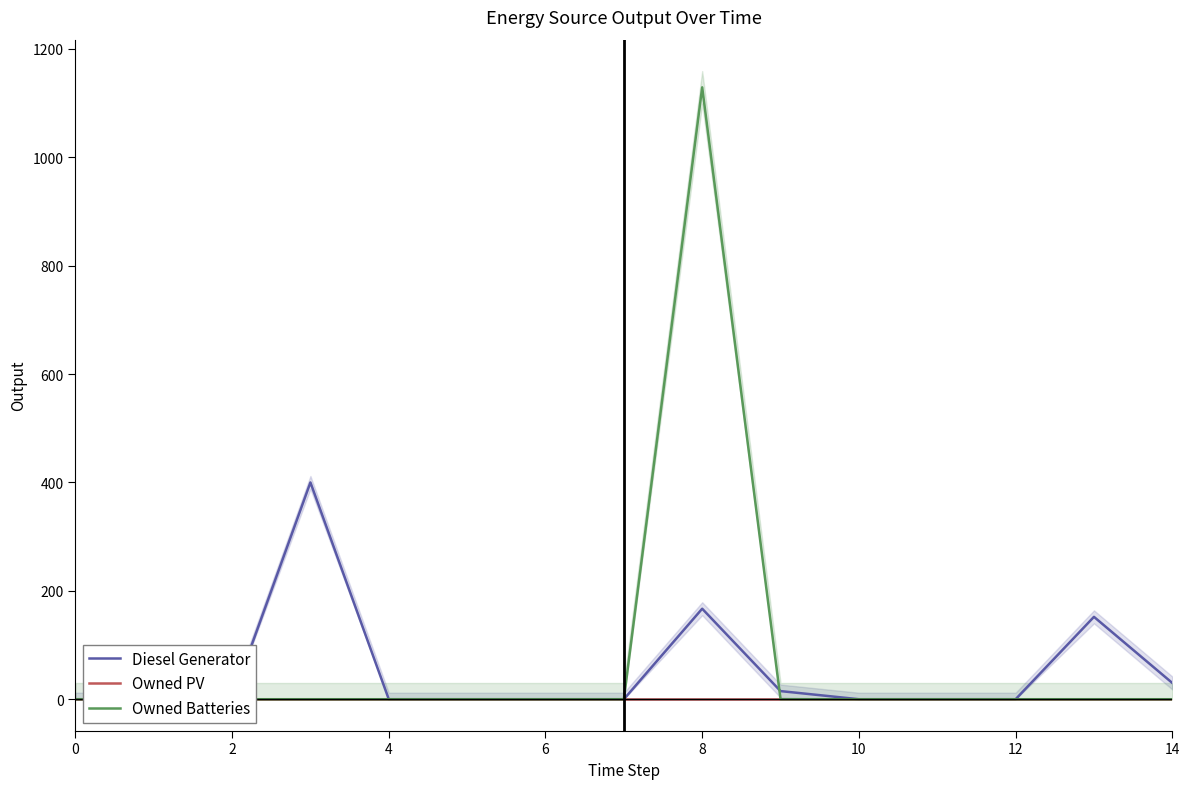

The Owned PV series shows 0.0 at 6. True or false?

True